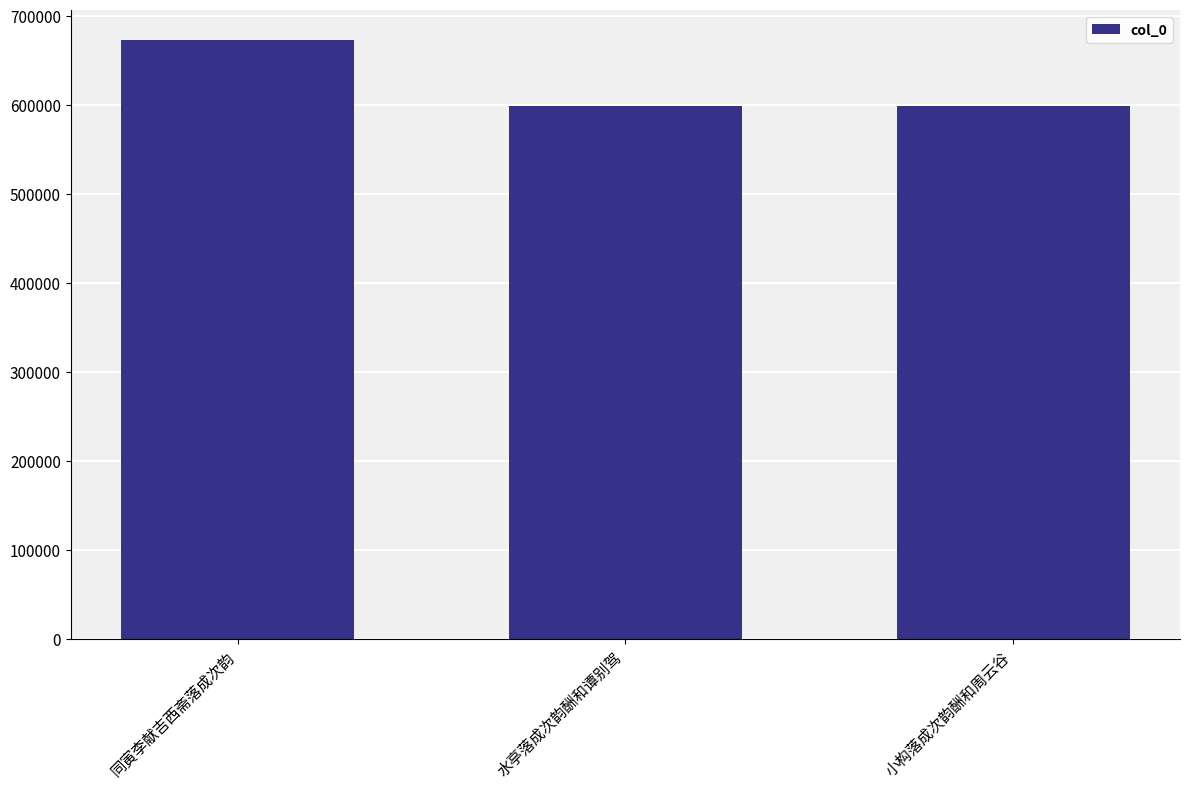

Does the chart contain stacked bars?

No